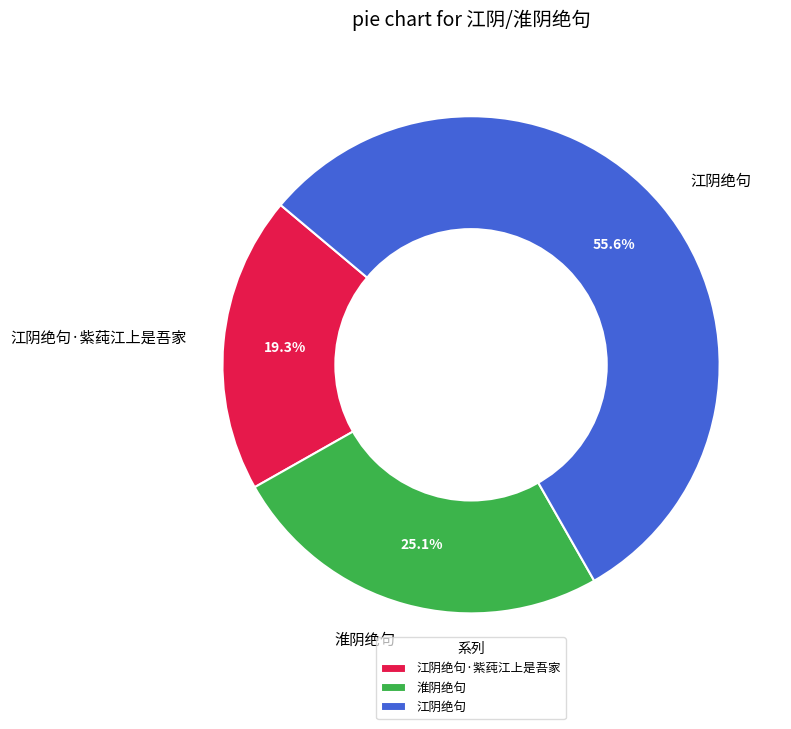

What is the majority slice?

江阴绝句